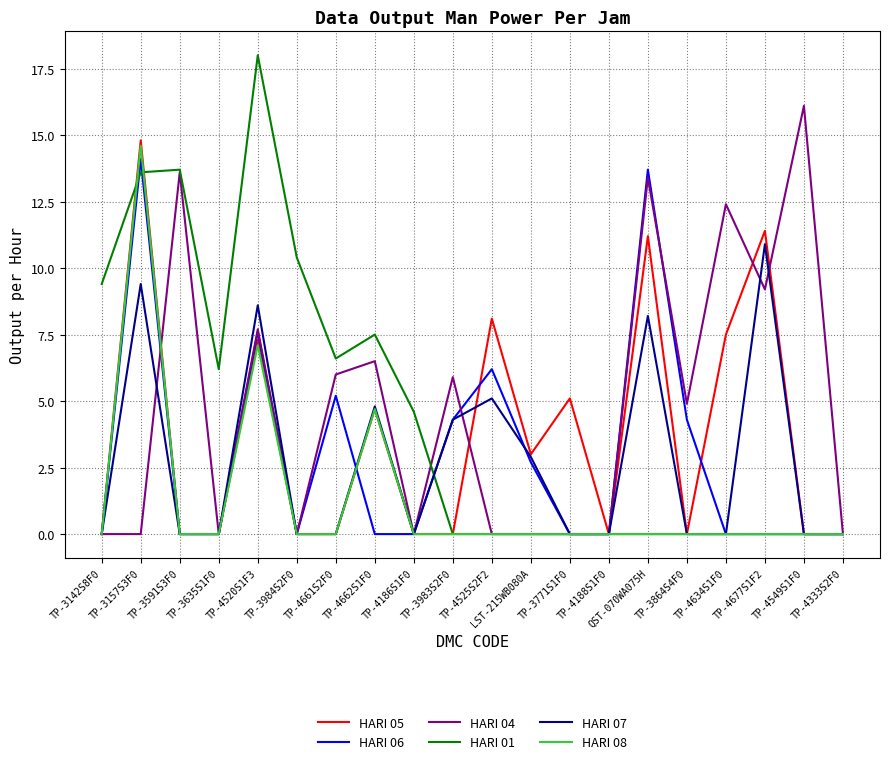

Which label corresponds to the largest value in the chart?

TP-4520S1F3